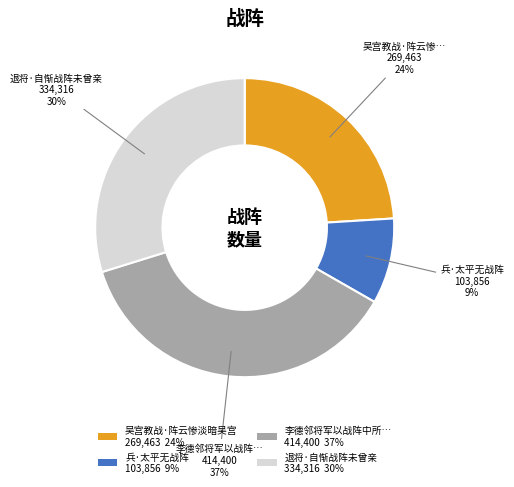

To the nearest percent, what portion does 吴宫教战·阵云惨淡暗吴宫 269,463 24% represent?

24%